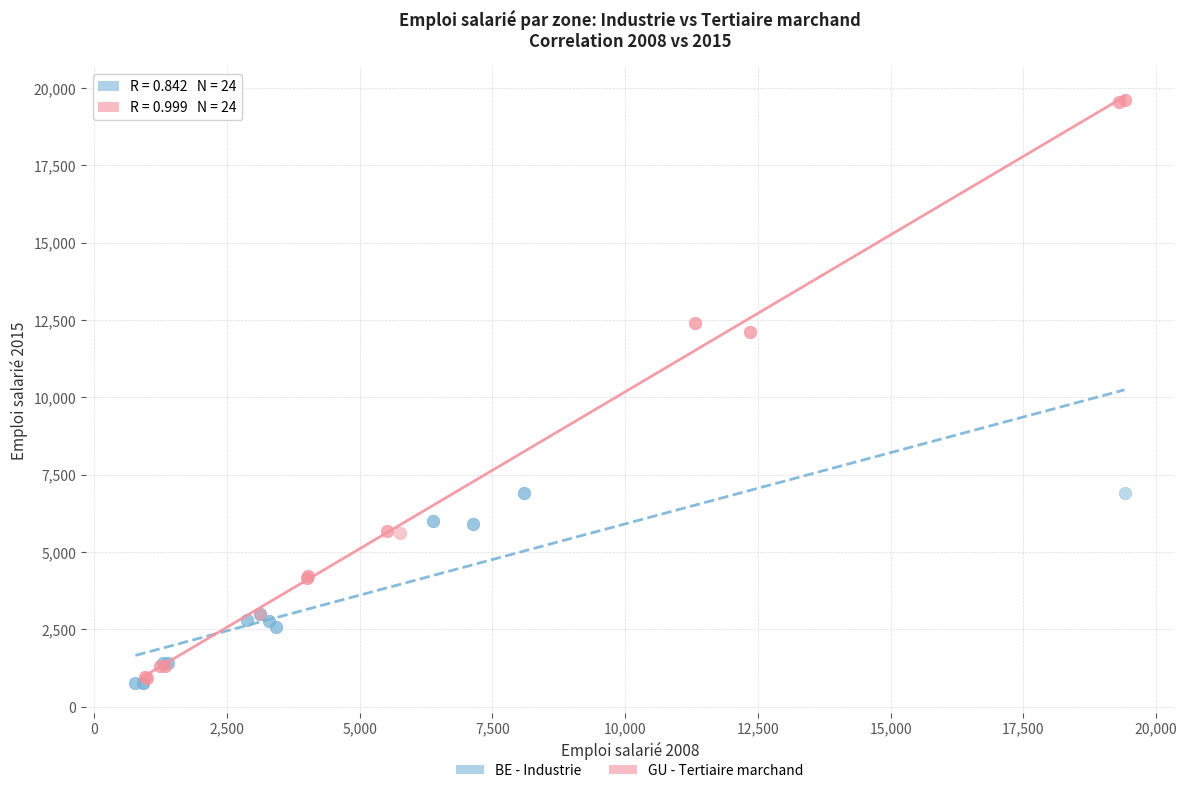

What are all the series names shown in the legend?

BE - Industrie, GU - Tertiaire marchand